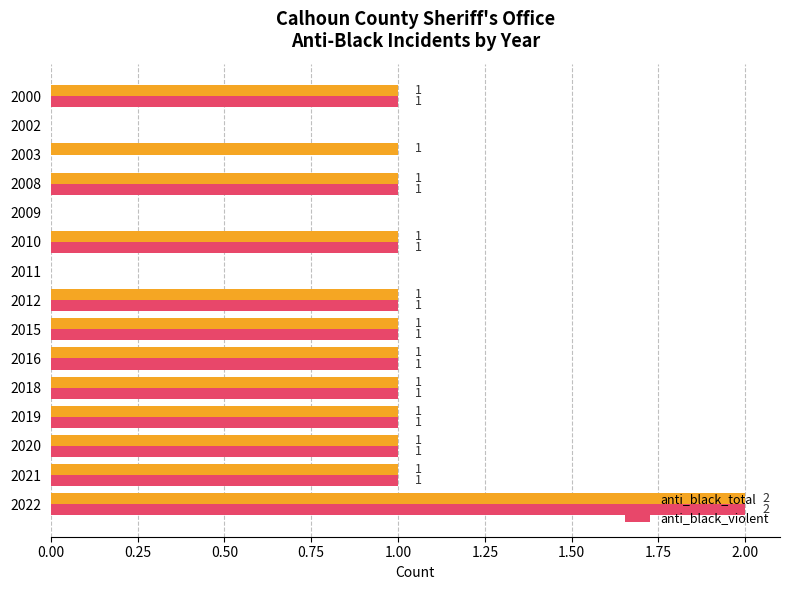

What is the sum of all anti_black_total values?

13